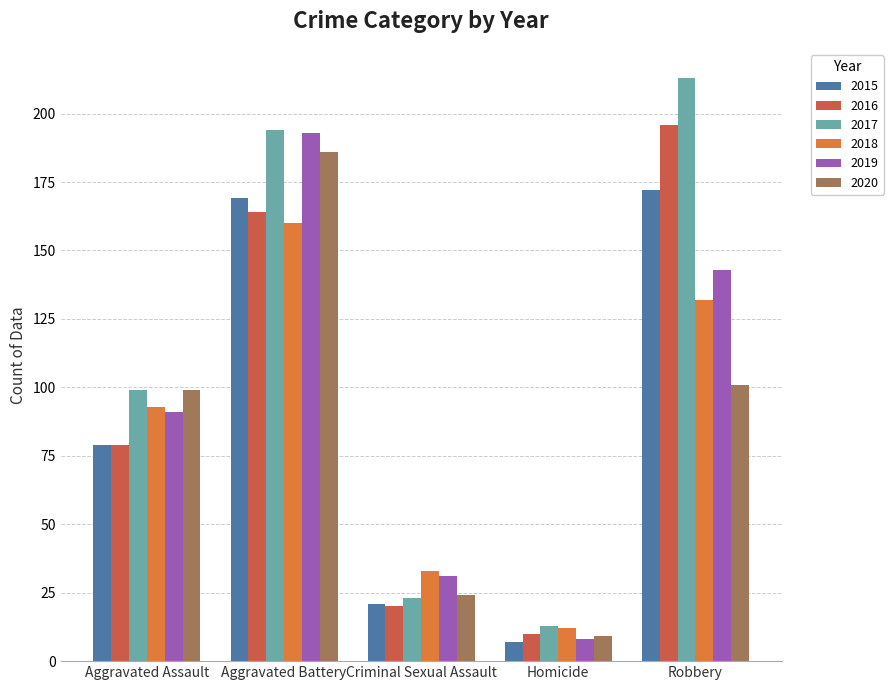

Which category has the highest value in the 2017 series?

Robbery